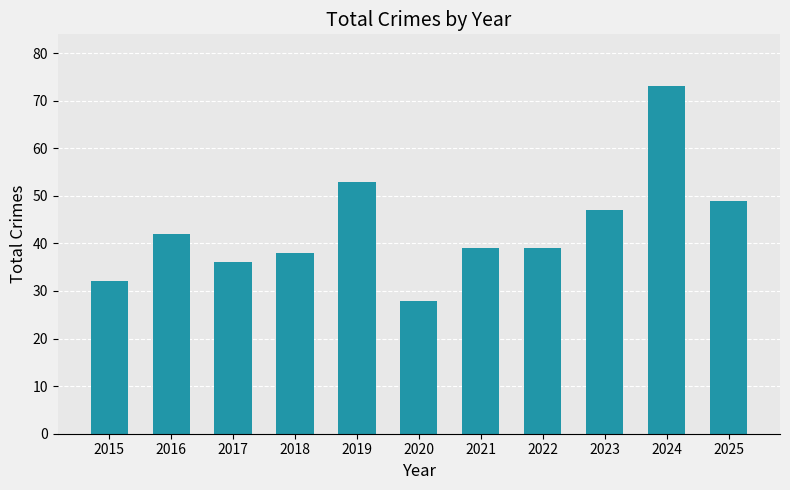

Are the bars horizontal?

No